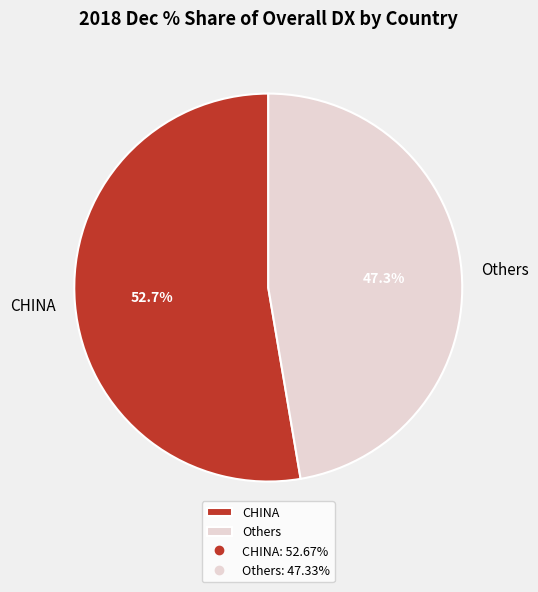

How many slices are in this pie chart?

2